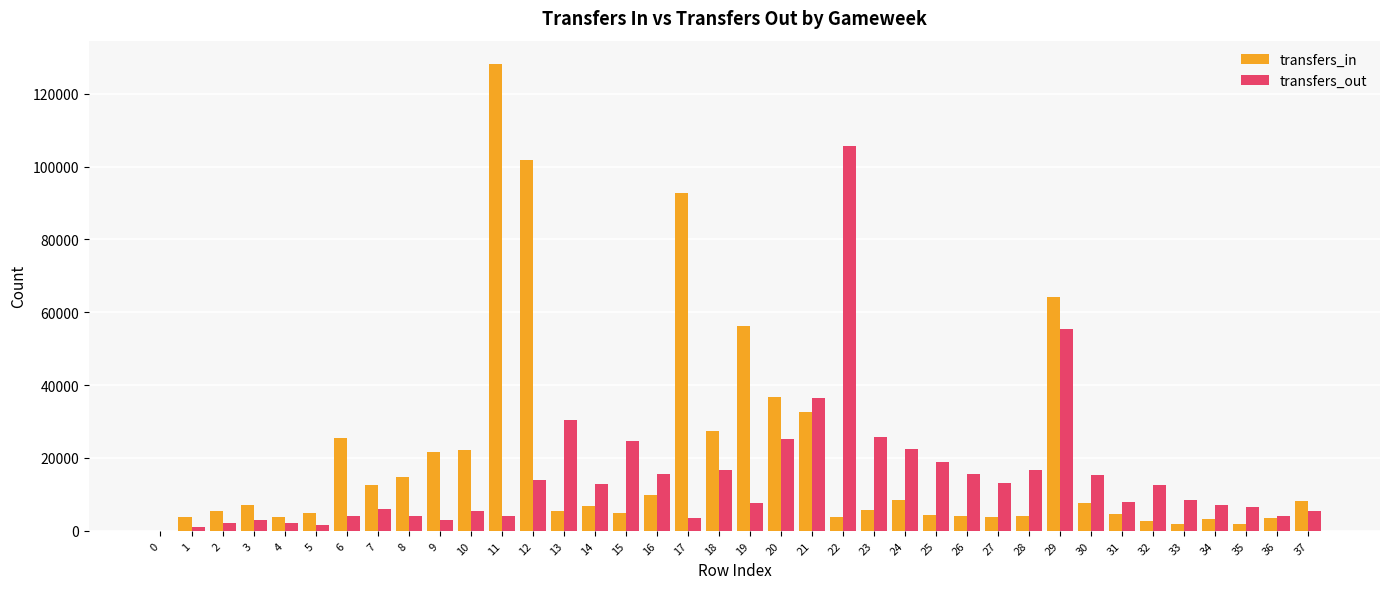

At which label is transfers_out closest to 52827?

29